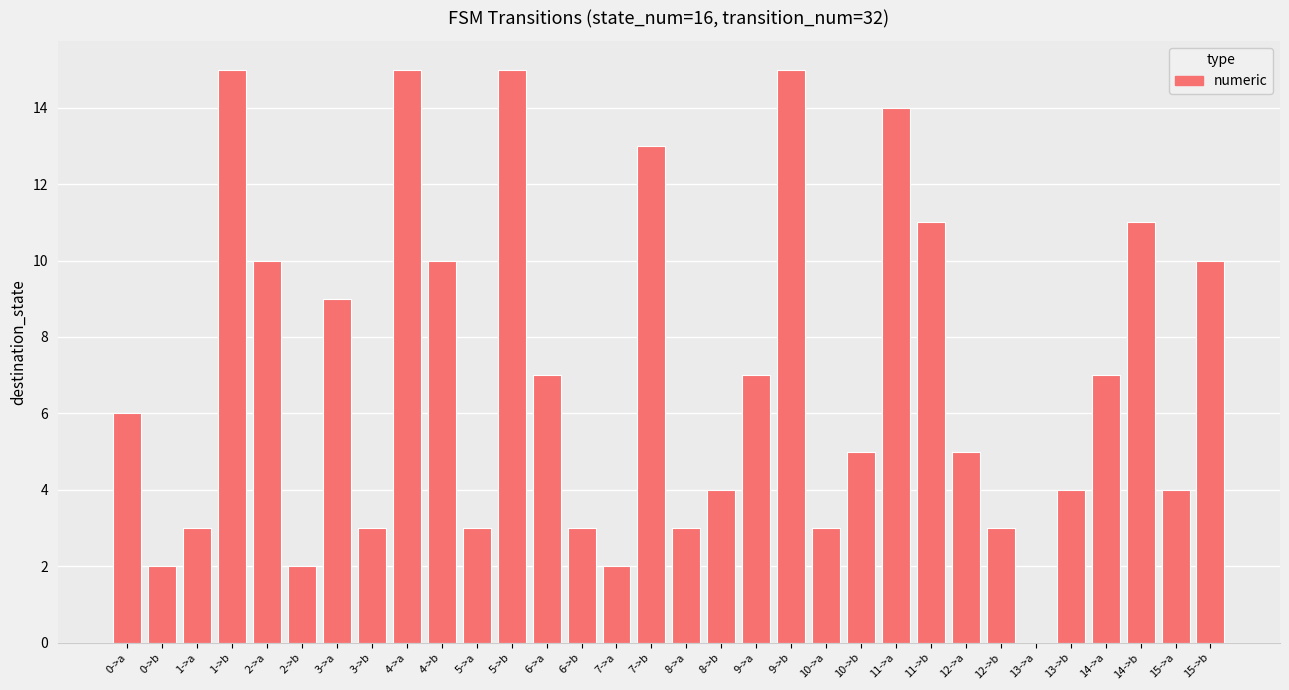

True or false: the data shows 7 at 10->b.

False